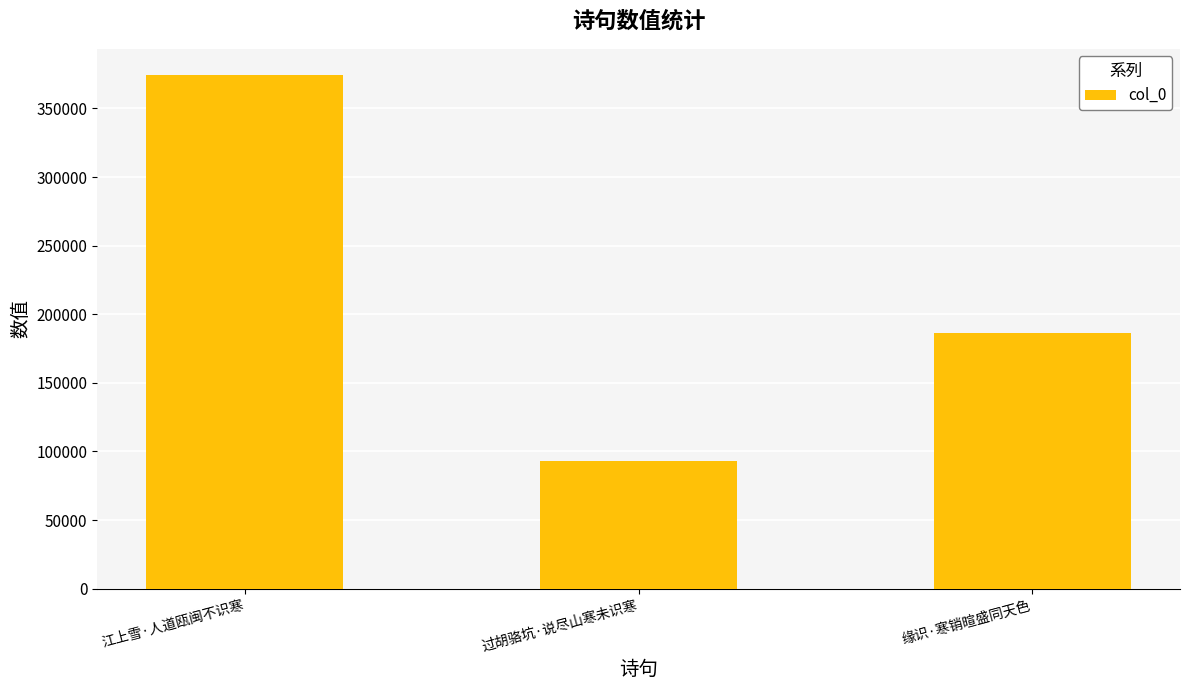

Where does the data first go above 186309?

江上雪·人道瓯闽不识寒